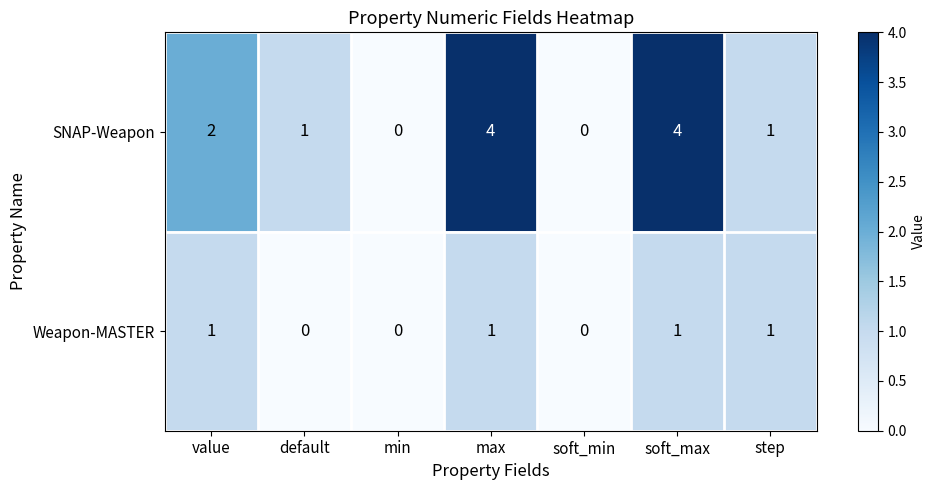

What is the maximum value shown in the chart?

4